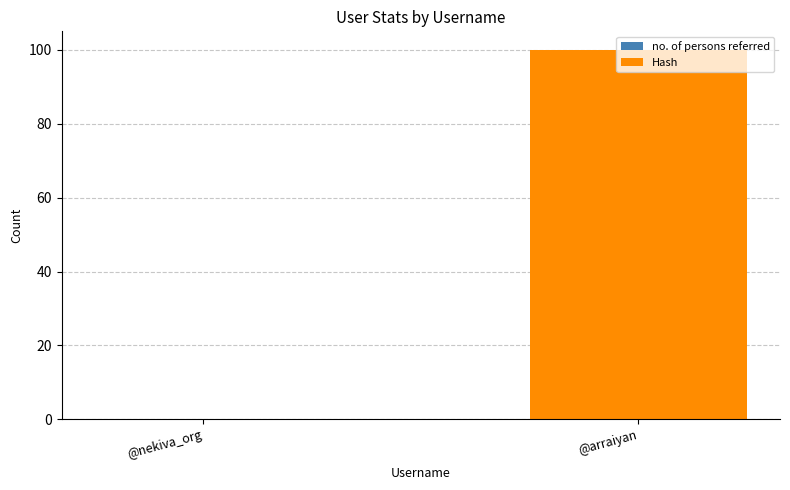

How many series are shown in this chart?

1